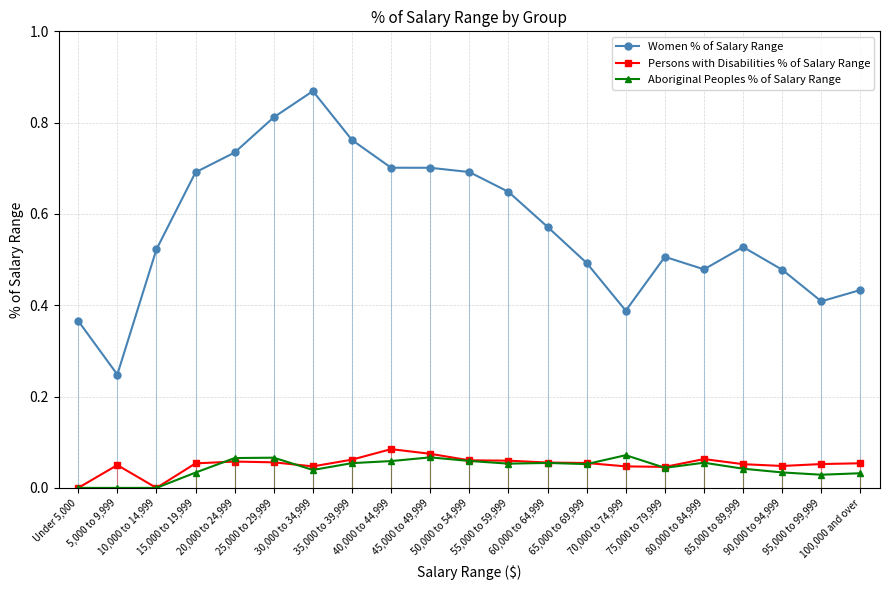

Count the number of categories in the chart.

21